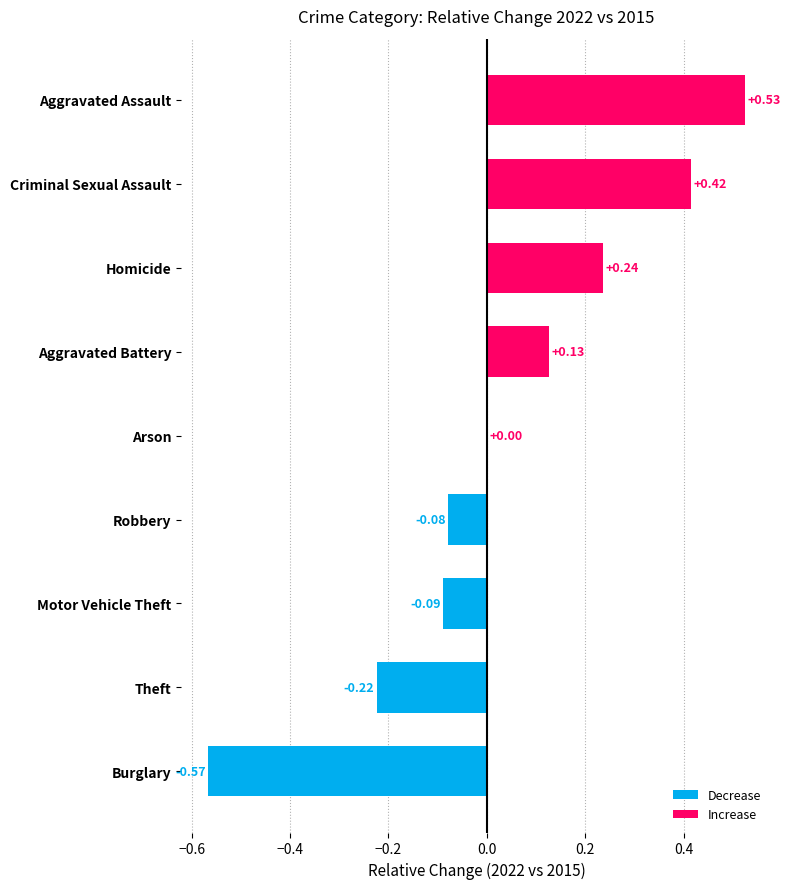

Are the bars horizontal?

Yes